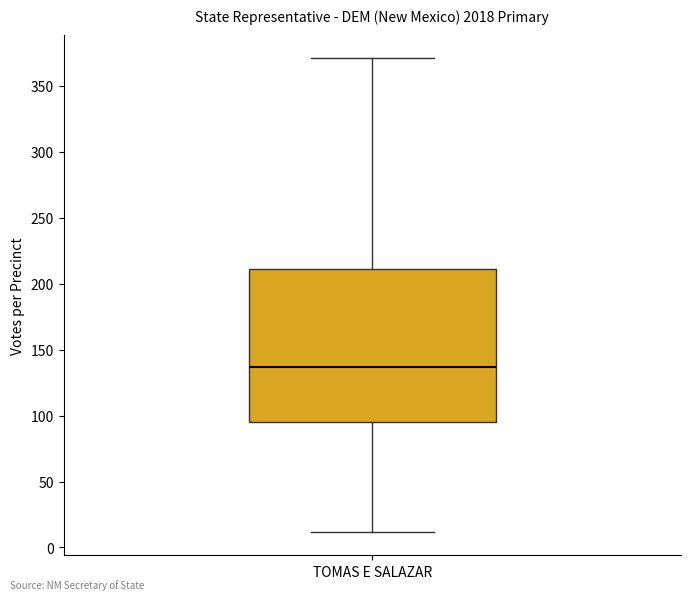

Transcribe this box plot: give where the median line is, the range the box spans, and where the two whiskers end, as read against the y-axis. The values are not printed on the chart, so give them approximately, as read against the axis.

median 135, box 95 to 210, whiskers 10 to 370